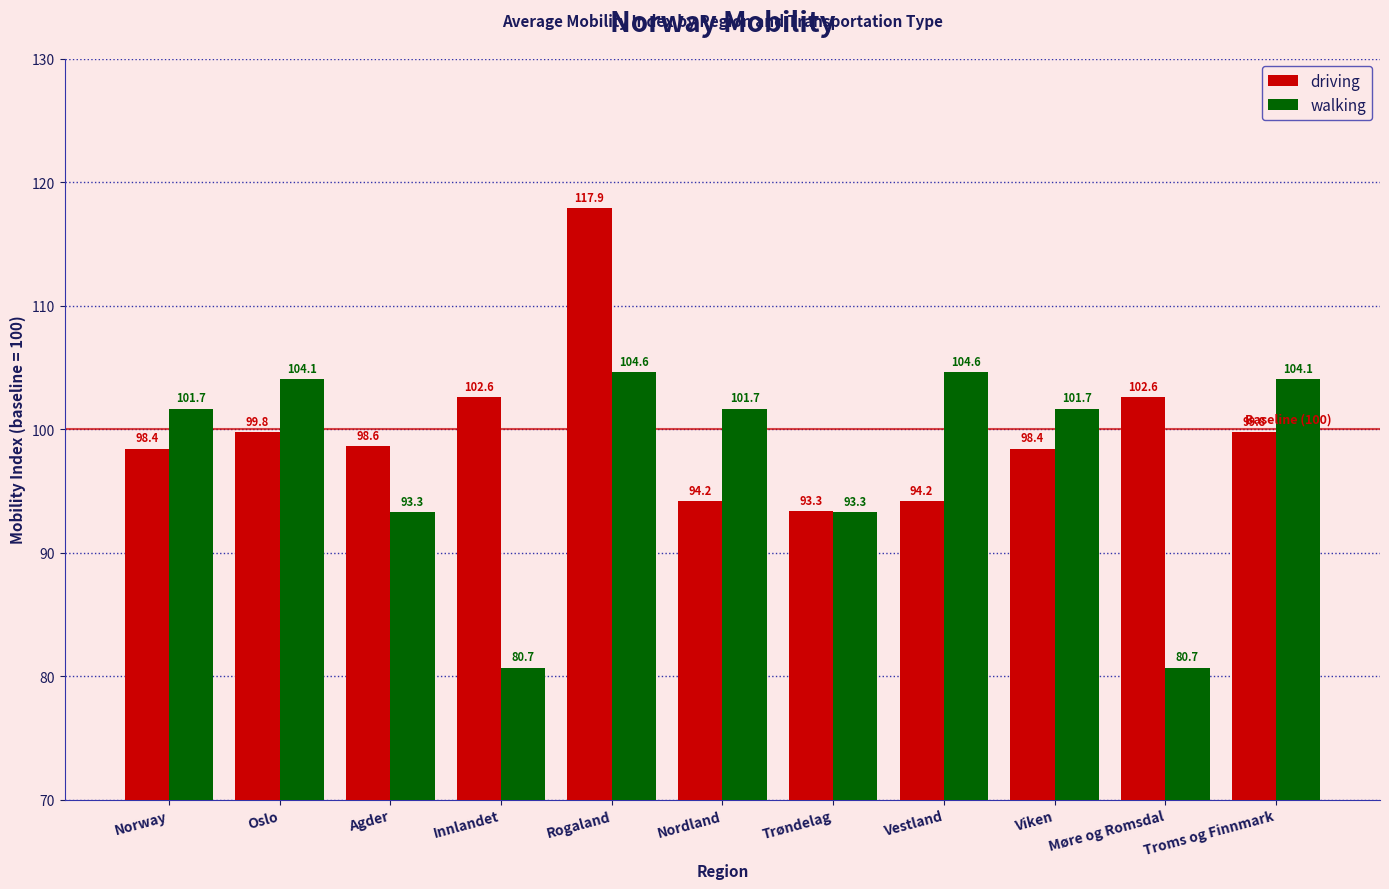

What is the approximate value of driving at Norway?

98.4